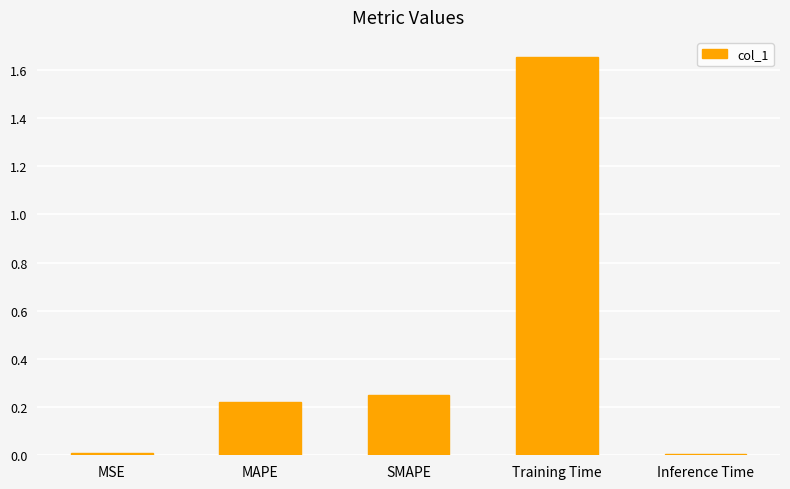

What is the difference between the values at Inference Time and Training Time?

1.6